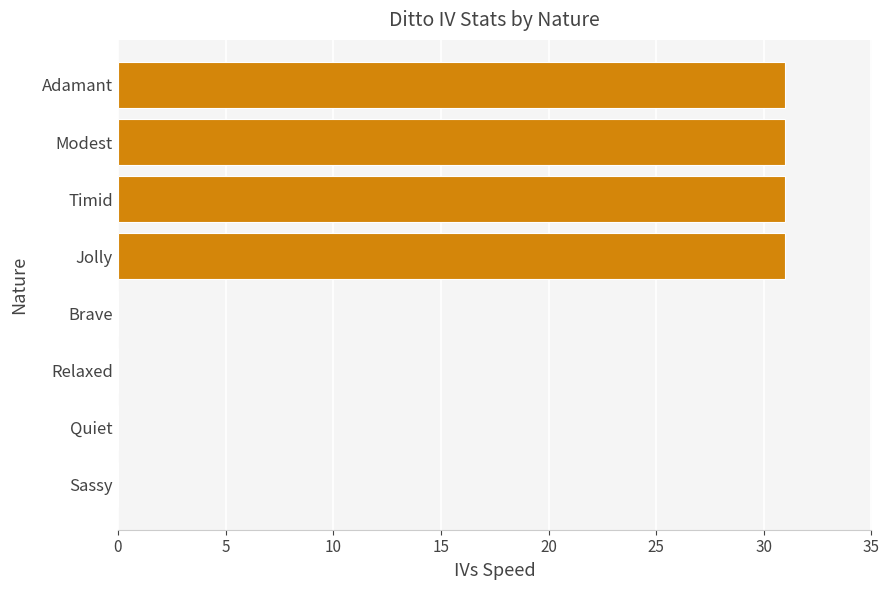

What is the greatest value displayed?

31